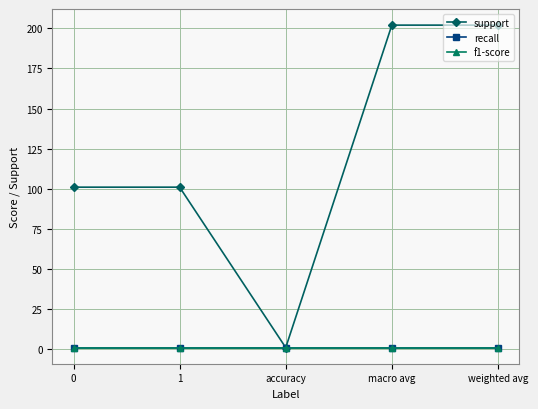

What is the sum of all recall values?

5